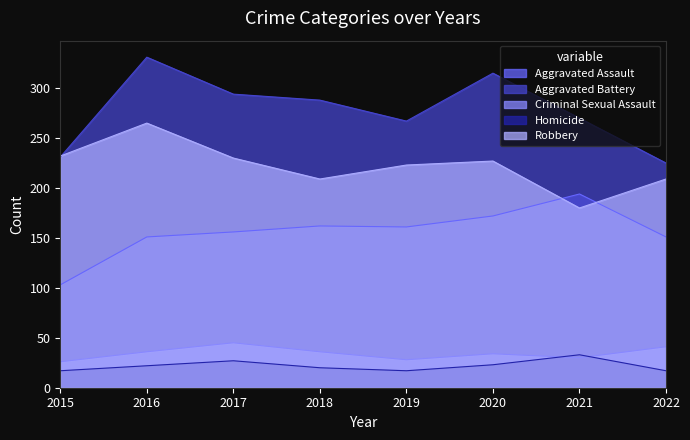

Rank the categories by Aggravated Battery value from lowest to highest.

2022, 2015, 2019, 2021, 2018, 2017, 2020, 2016